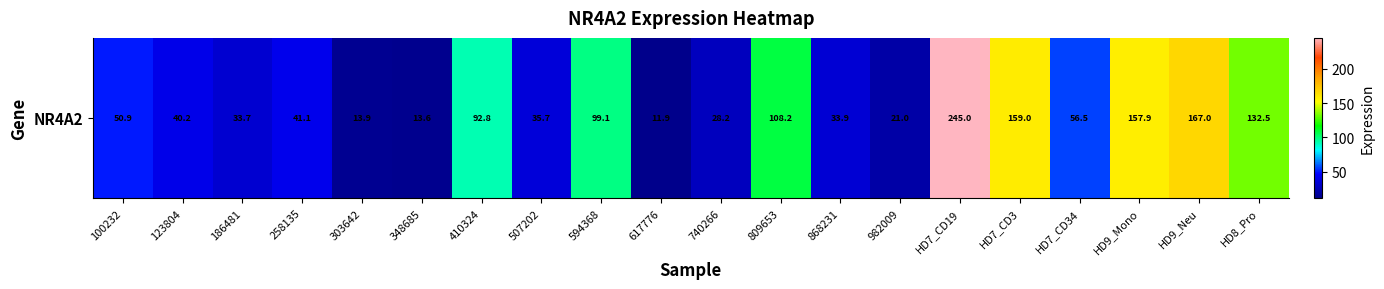

Reading right to left, what are all the values shown in this chart?

132.5	167.0	157.9	56.5	159.0	245.0	21.0	33.9	108.2	28.2	11.9	99.1	35.7	92.8	13.6	13.9	41.1	33.7	40.2	50.9